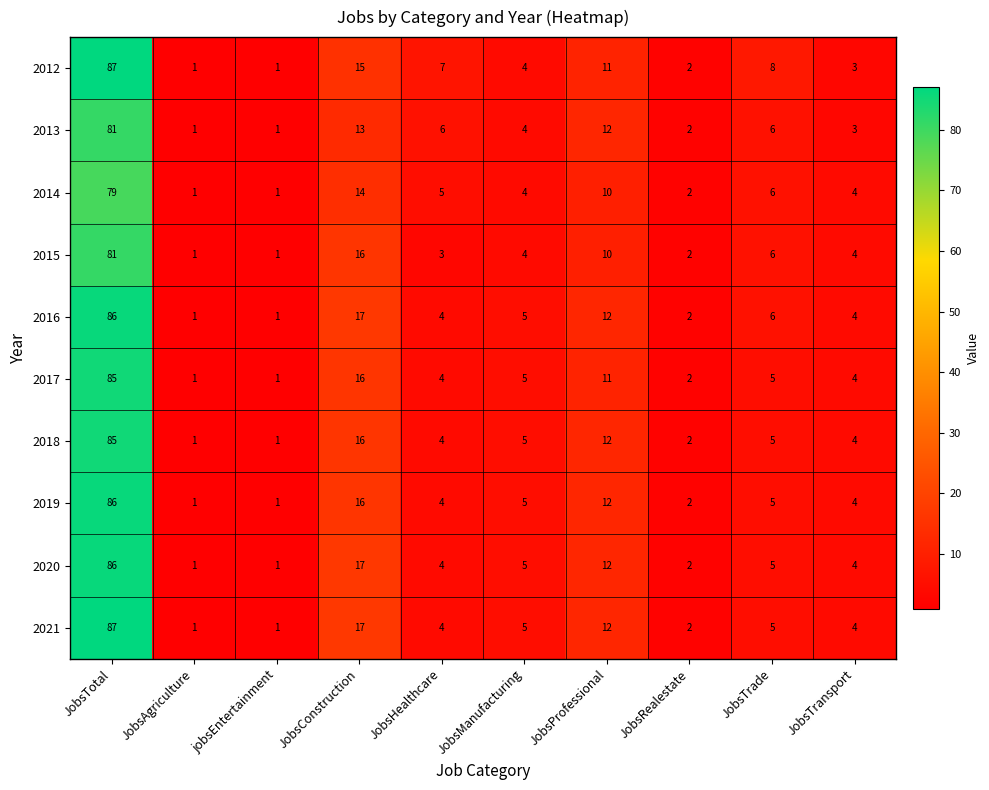

Is it true that 2016 equals 3 at JobsTrade?

False